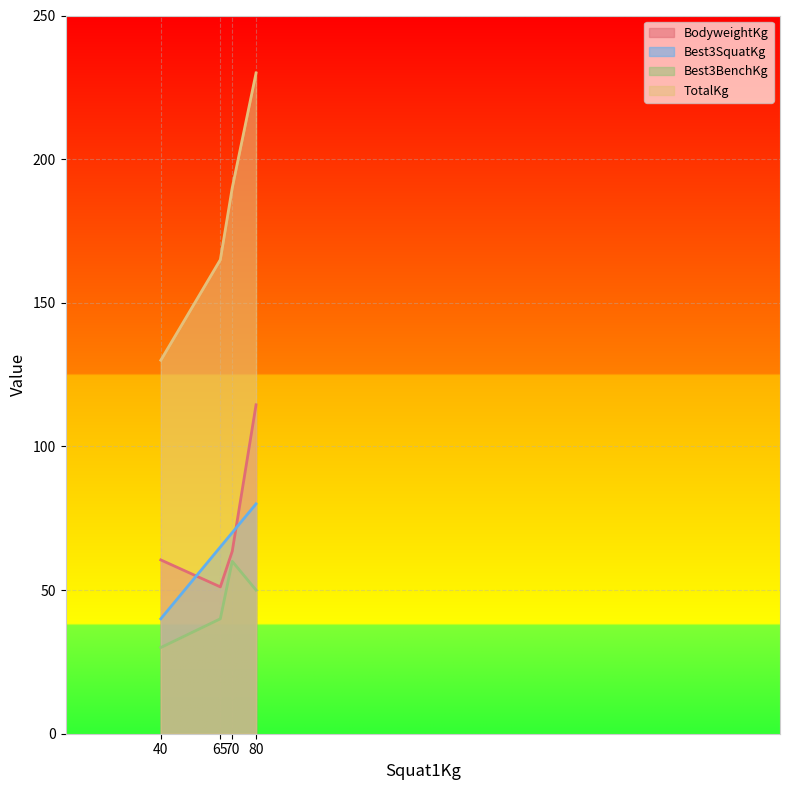

Which series has the largest total across all categories?

TotalKg